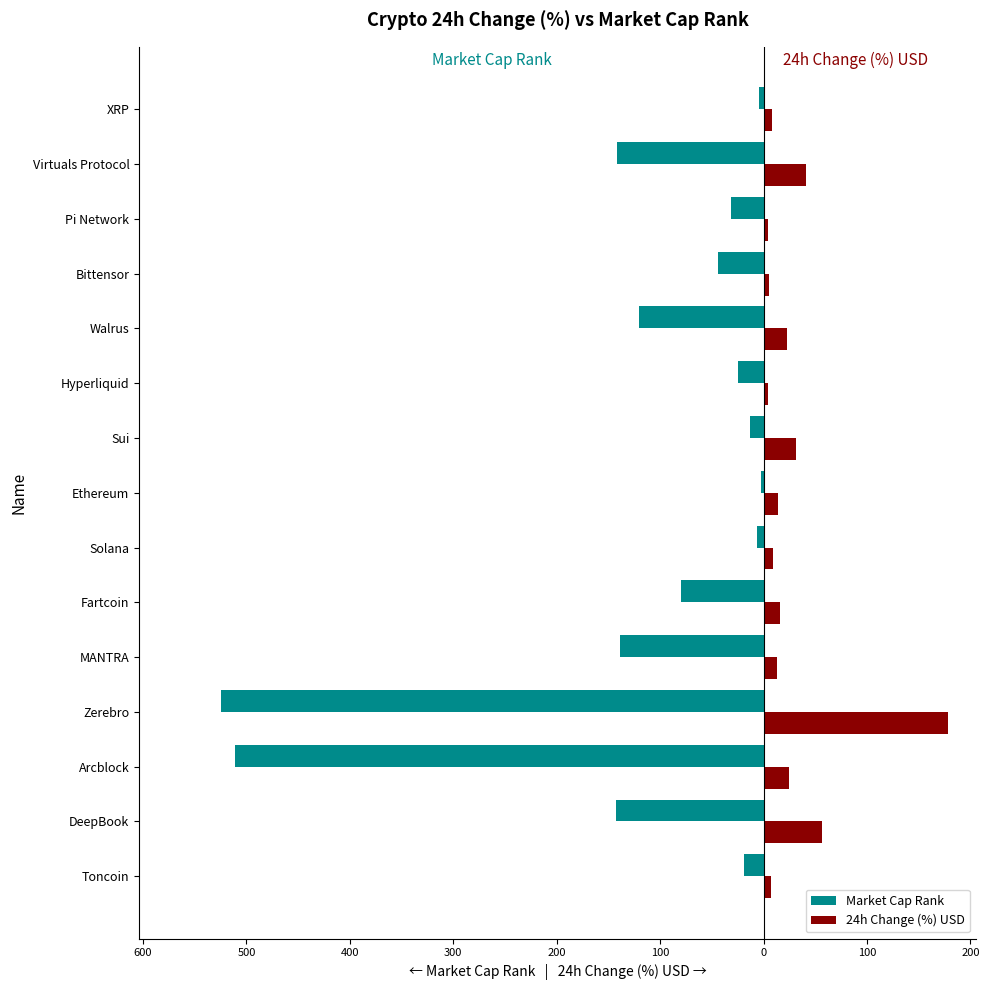

What is the highest value of the 24h Change (%) USD series?

178.6